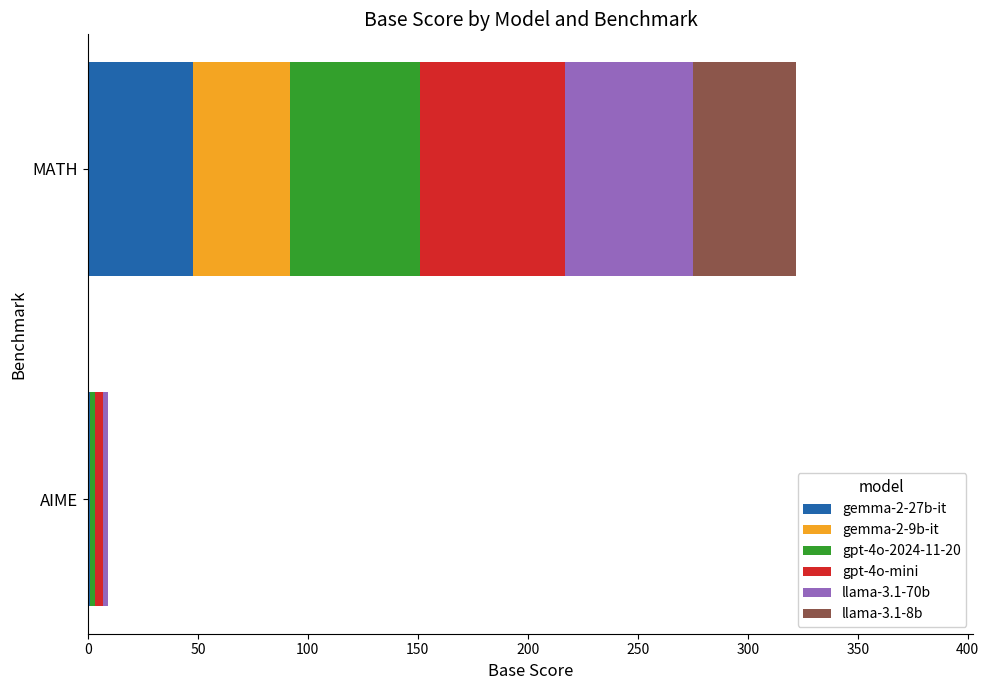

The value of gemma-2-27b-it at MATH is 28. True or false?

False